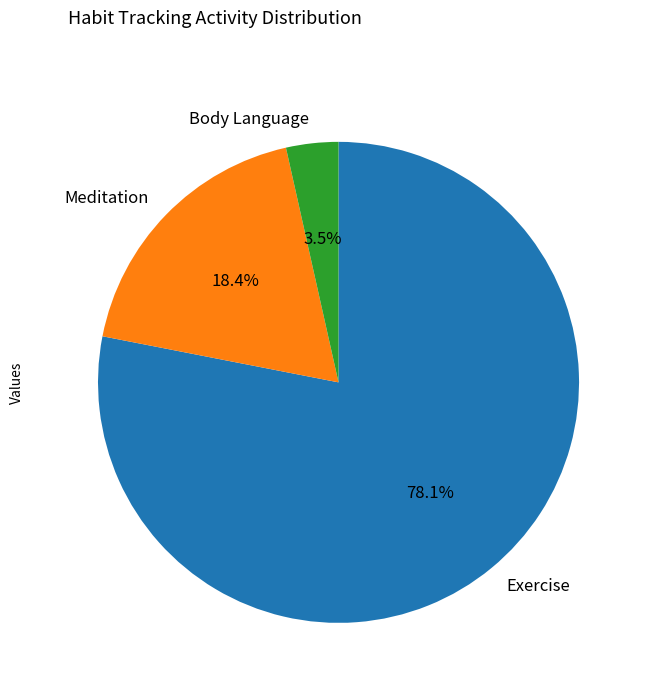

Count the number of slices in the pie.

3